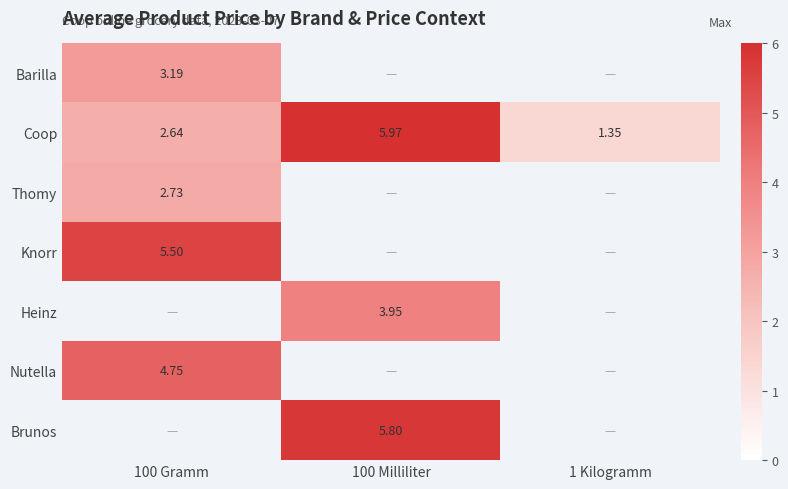

Which series has the widest spread of values?

Coop